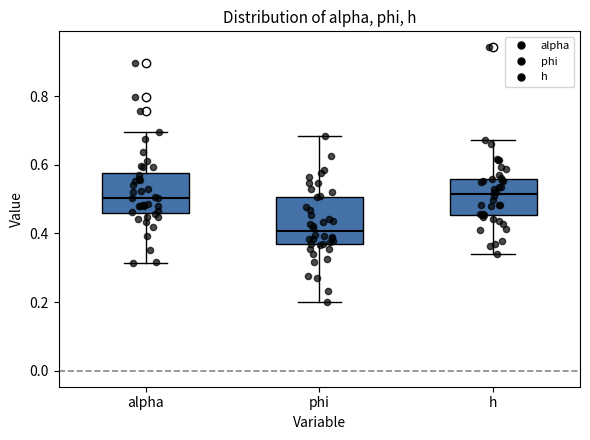

Where does the median line of the box for phi sit on the y-axis? The values are not printed on the chart, so give them approximately, as read against the axis.

0.40